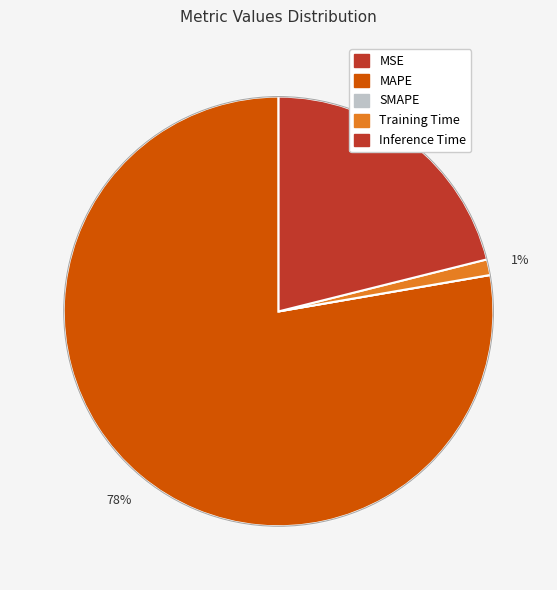

What is the total percentage of MSE and Training Time?

1.2%